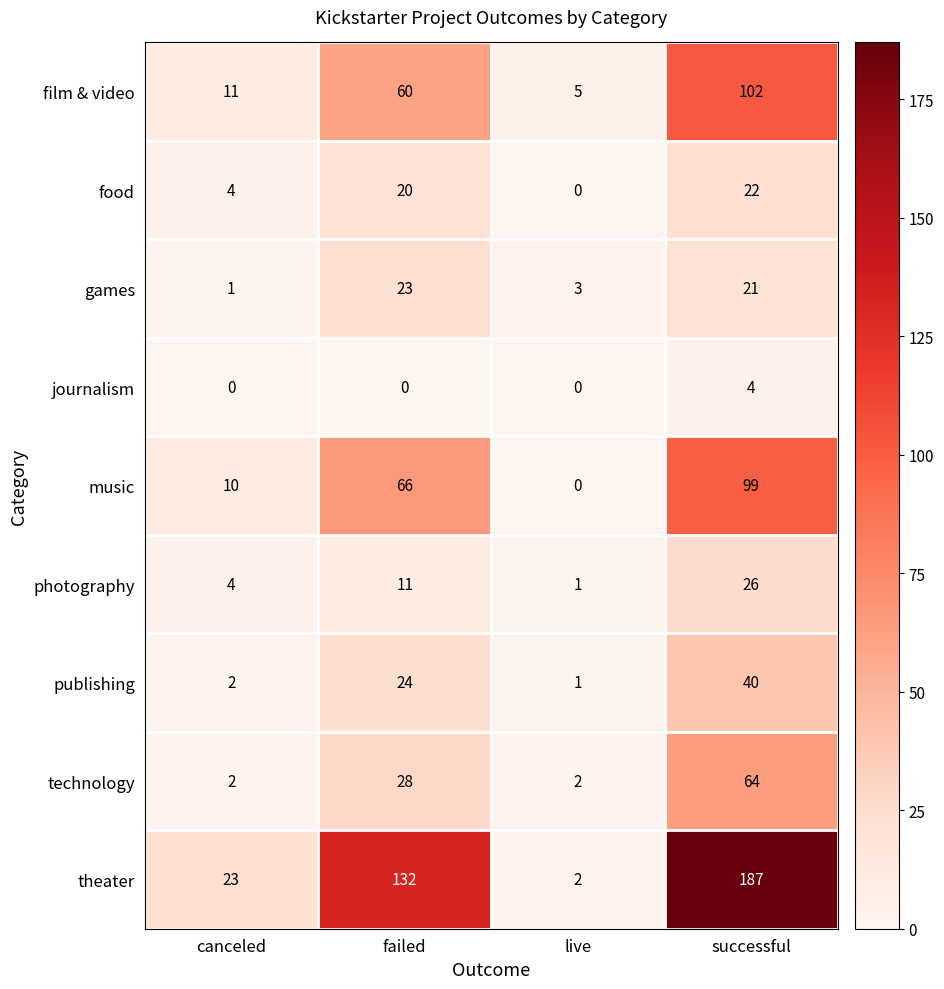

At which label is food closest to 11?

canceled